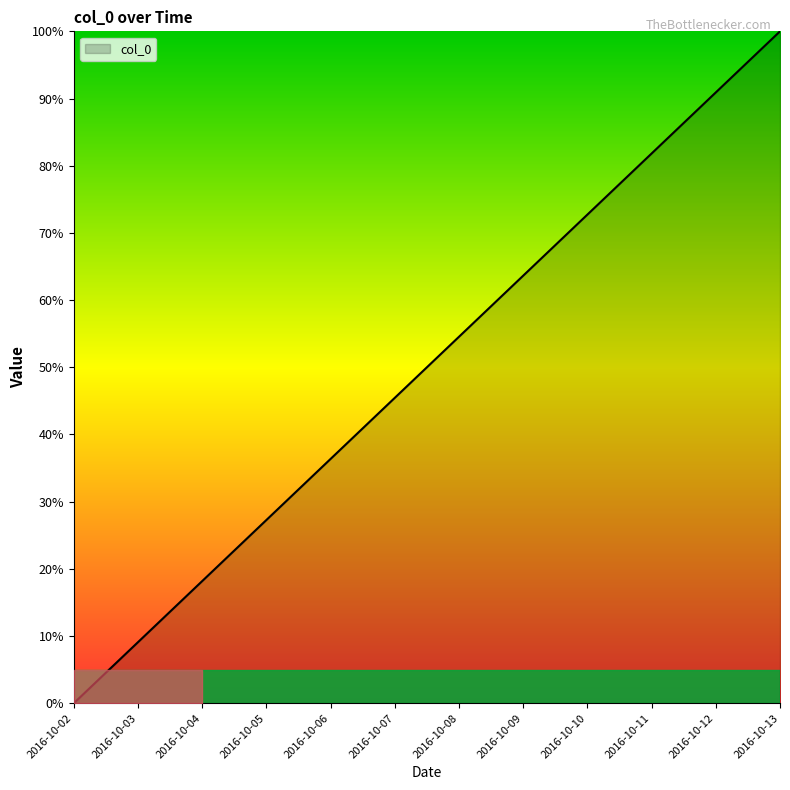

How many categories are shown in the chart?

12